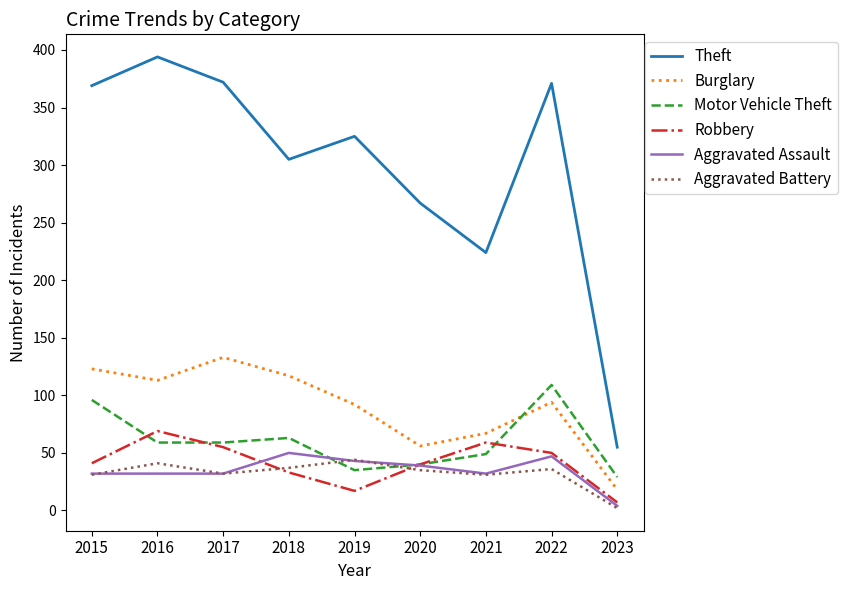

What is the average value of the Motor Vehicle Theft series?

60